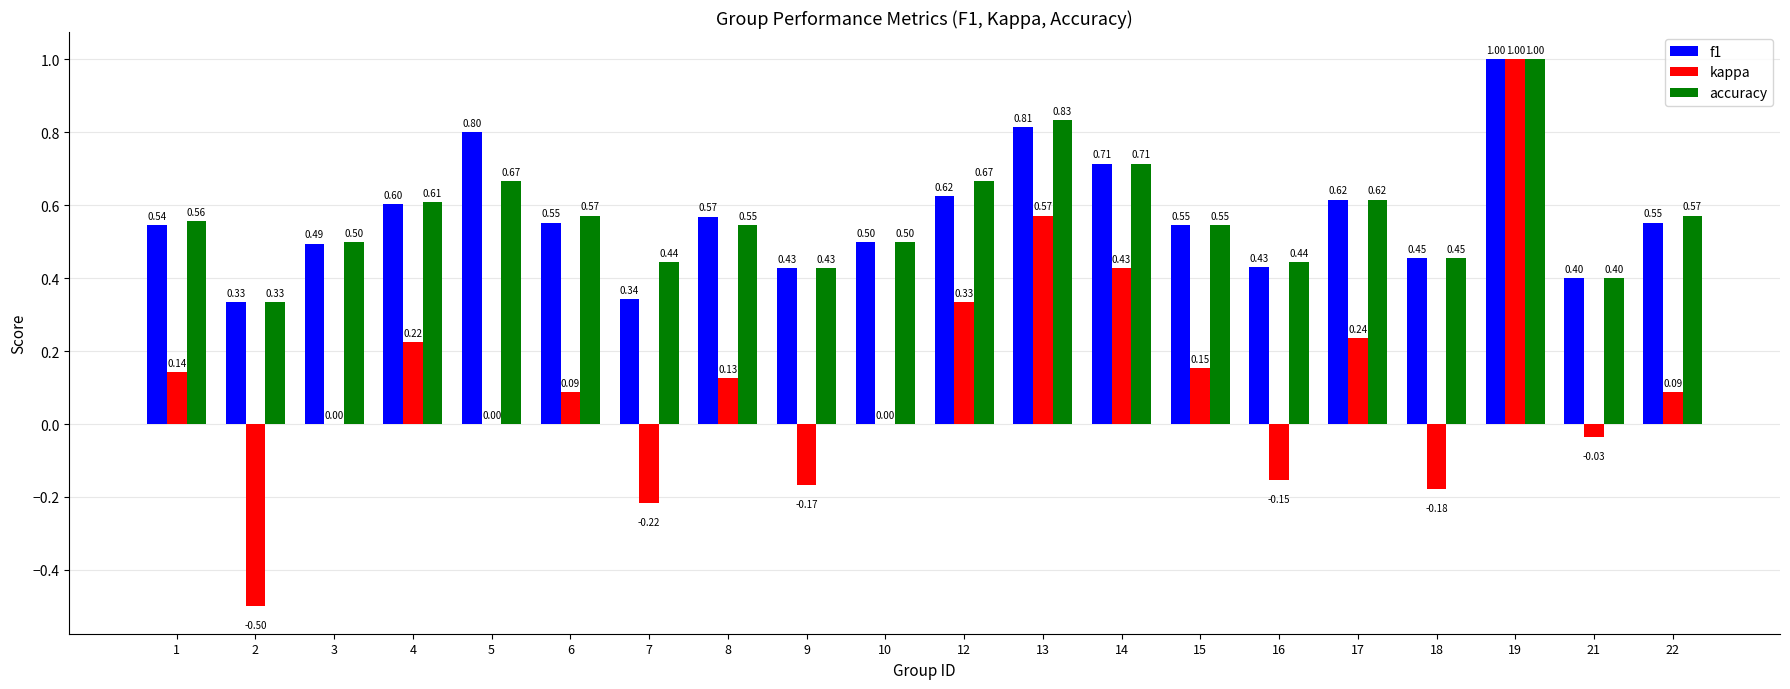

Which category has the highest value in the accuracy series?

19